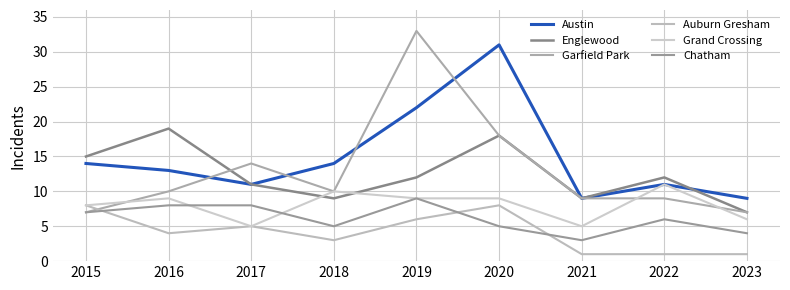

How many interior local peaks does the Chatham series have?

2